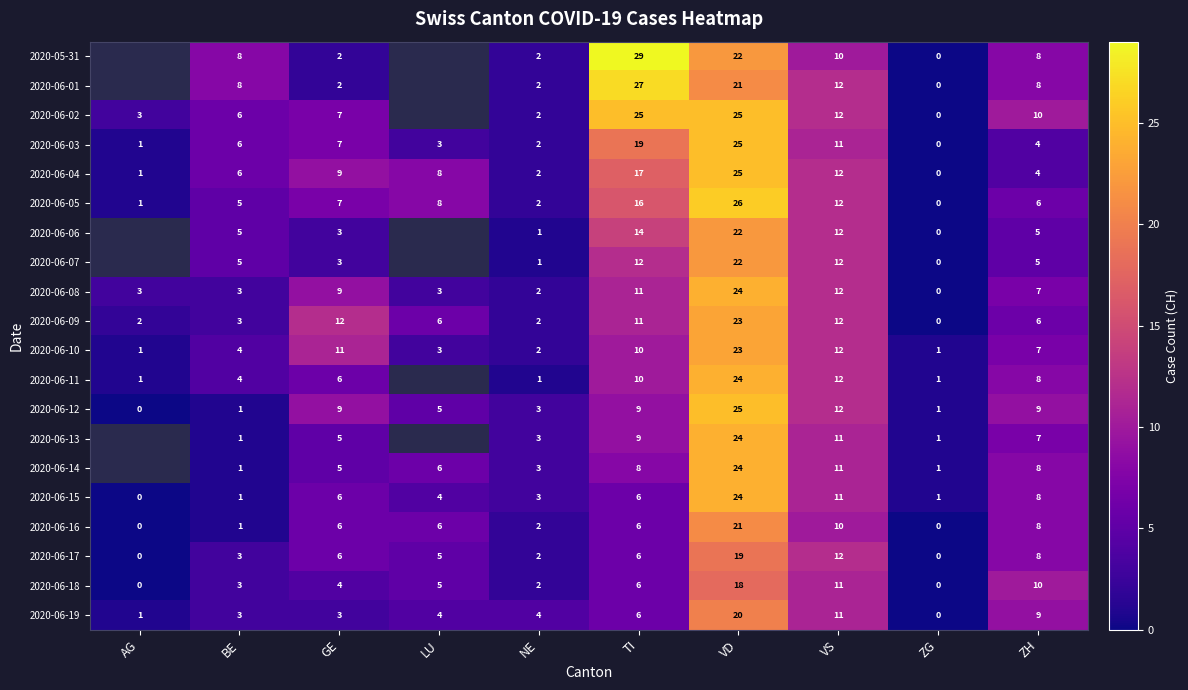

The value of 2020-06-02 at TI is 35. True or false?

False